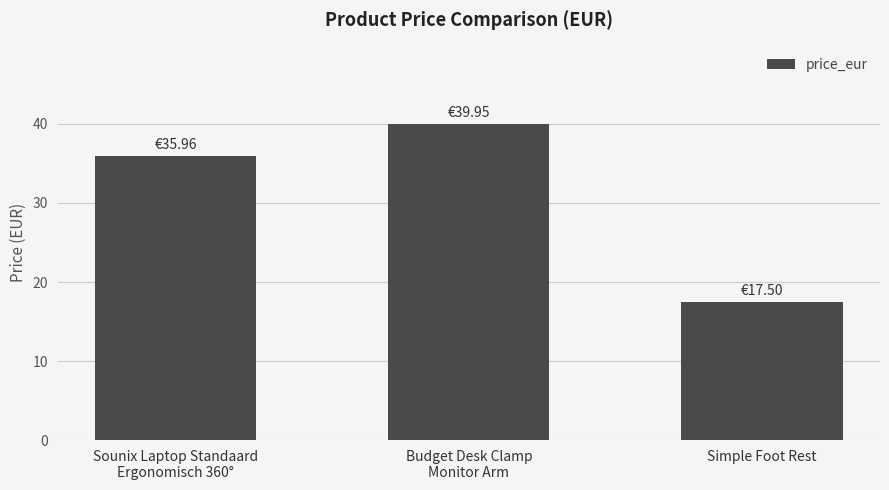

The chart shows a value of 58.6 at Budget Desk Clamp
Monitor Arm. True or false?

False